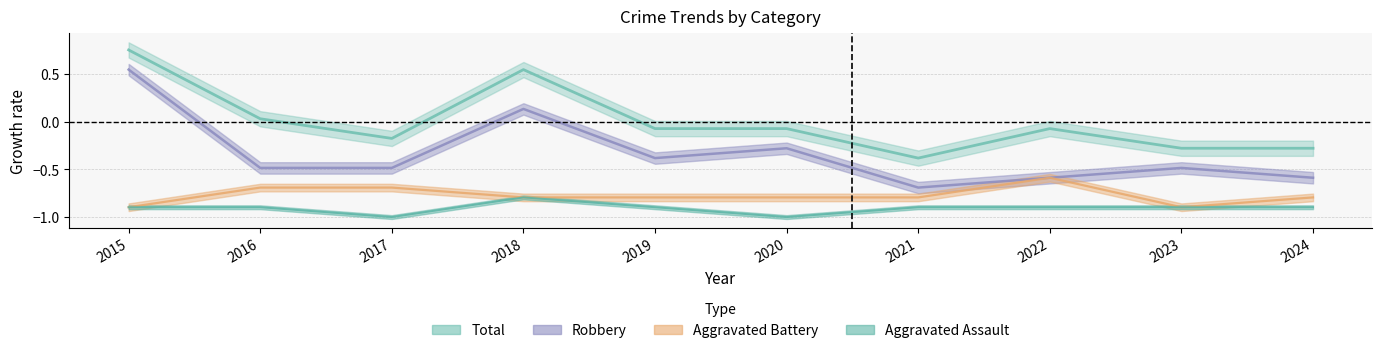

Which series has the largest range (max minus min)?

Robbery